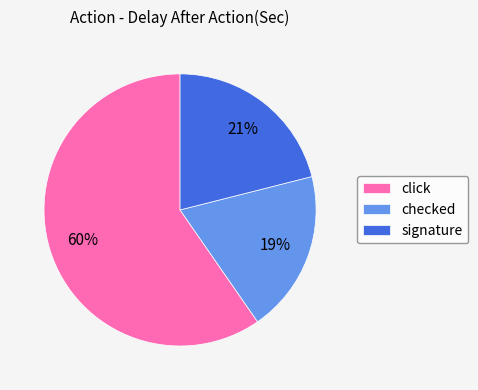

How many slices are in this pie chart?

3